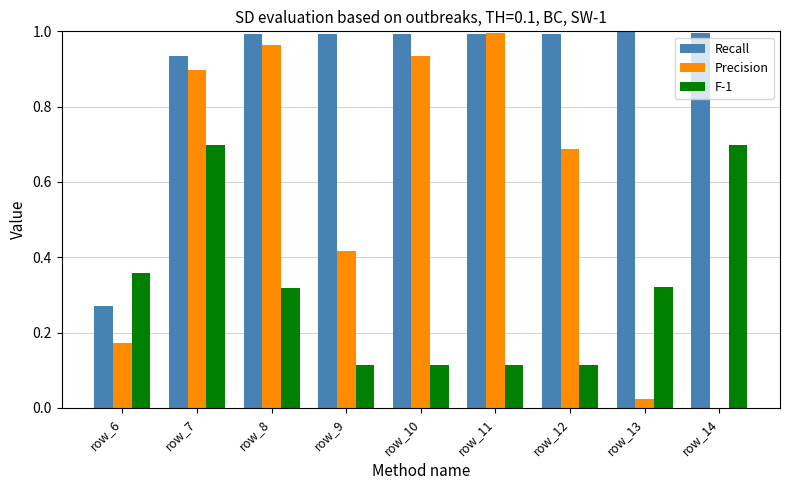

Is it true that Recall equals 1.0 at row_13?

True